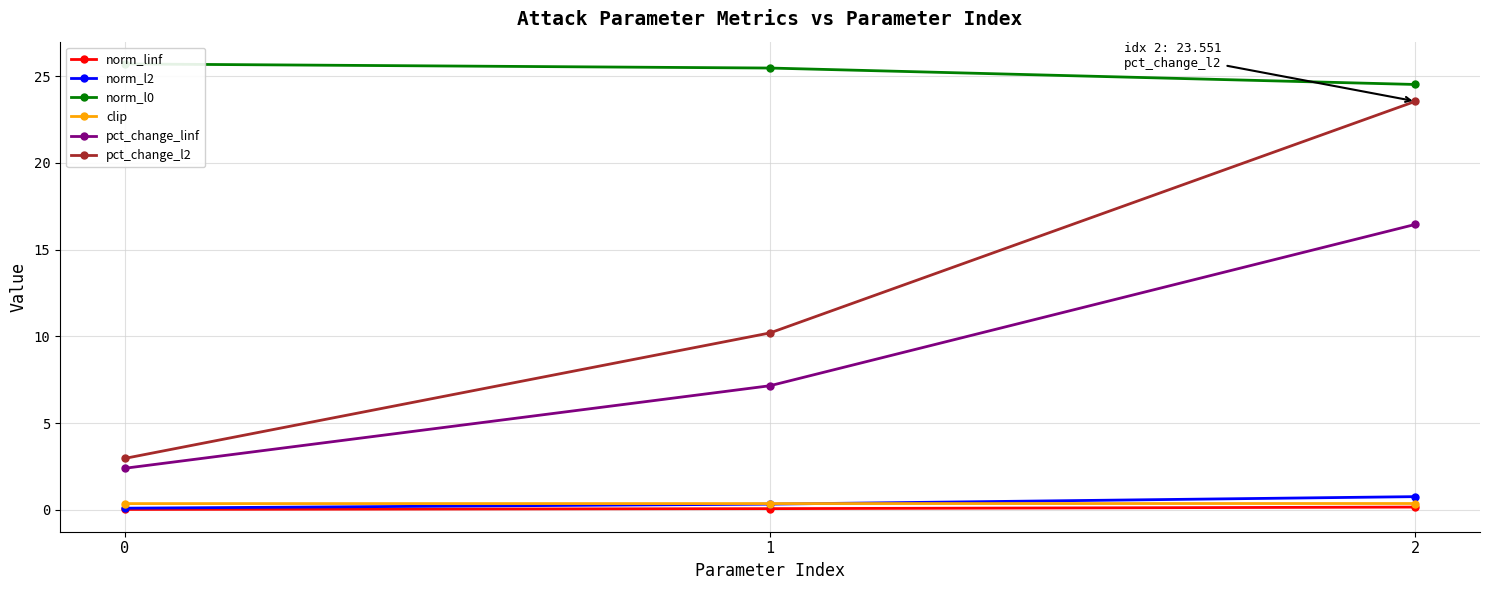

Does the chart have visible grid lines?

Yes